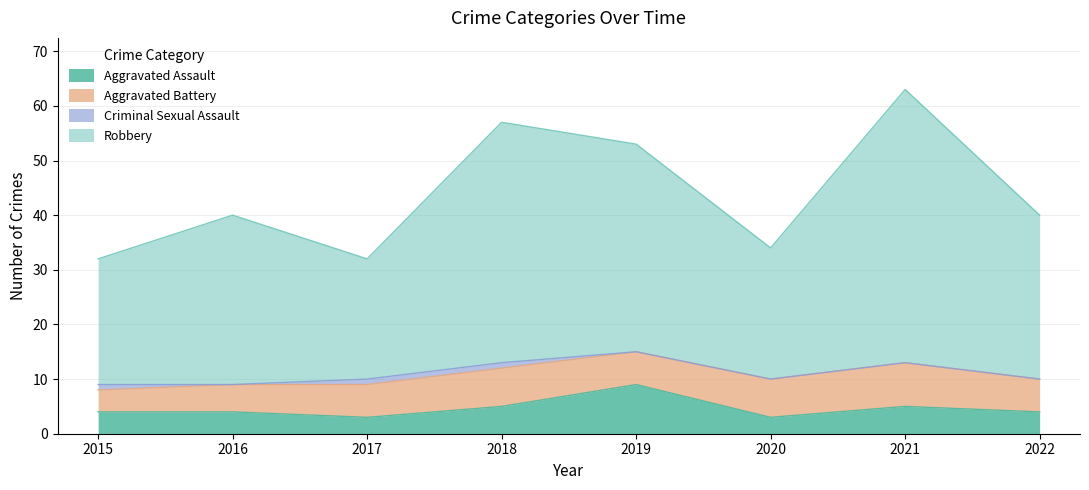

What is the minimum value for Aggravated Assault?

3